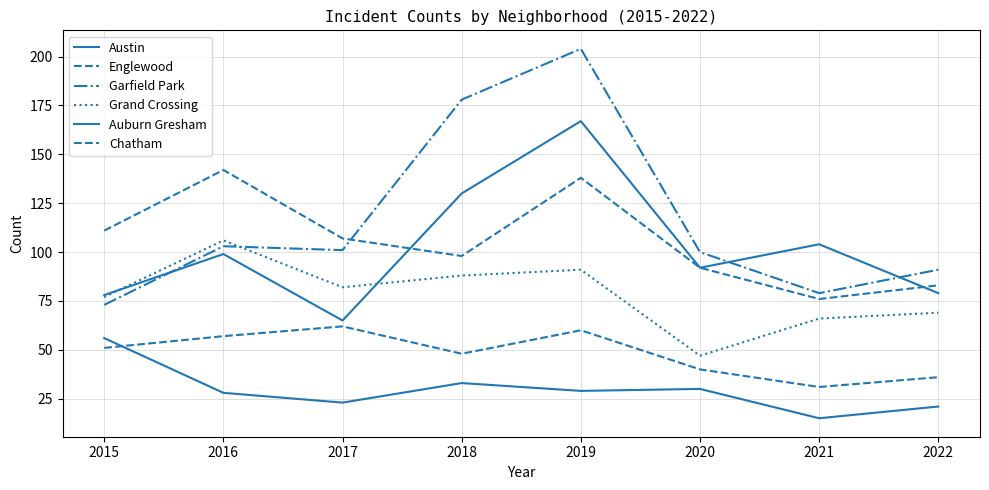

Does the chart have visible grid lines?

Yes